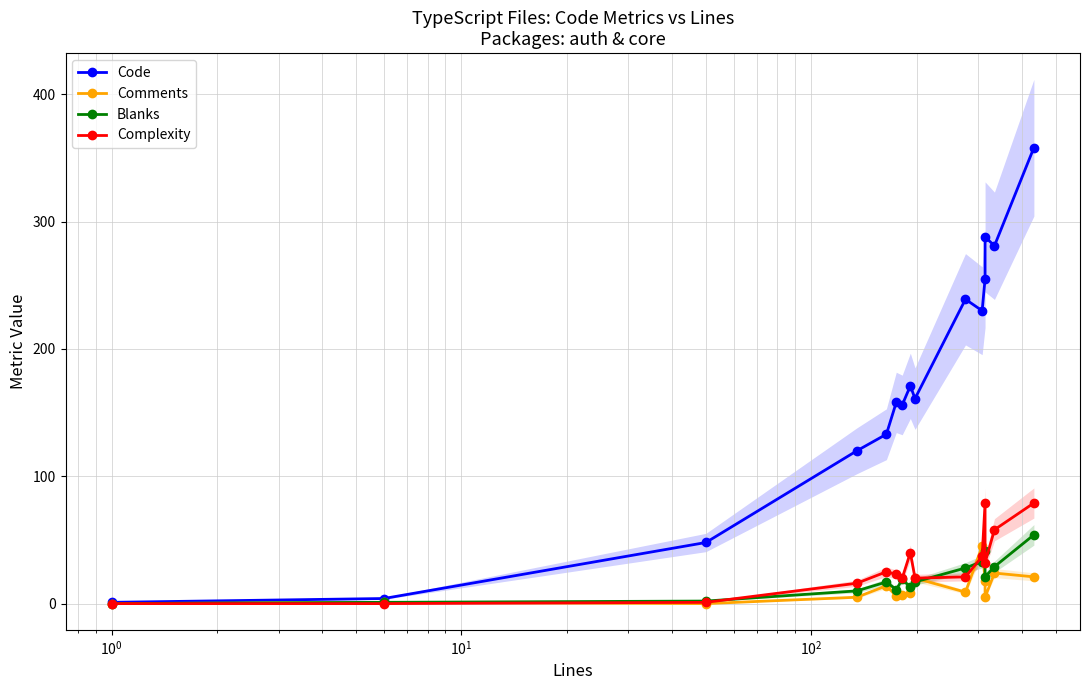

How many values in the Code series are below 161?

7